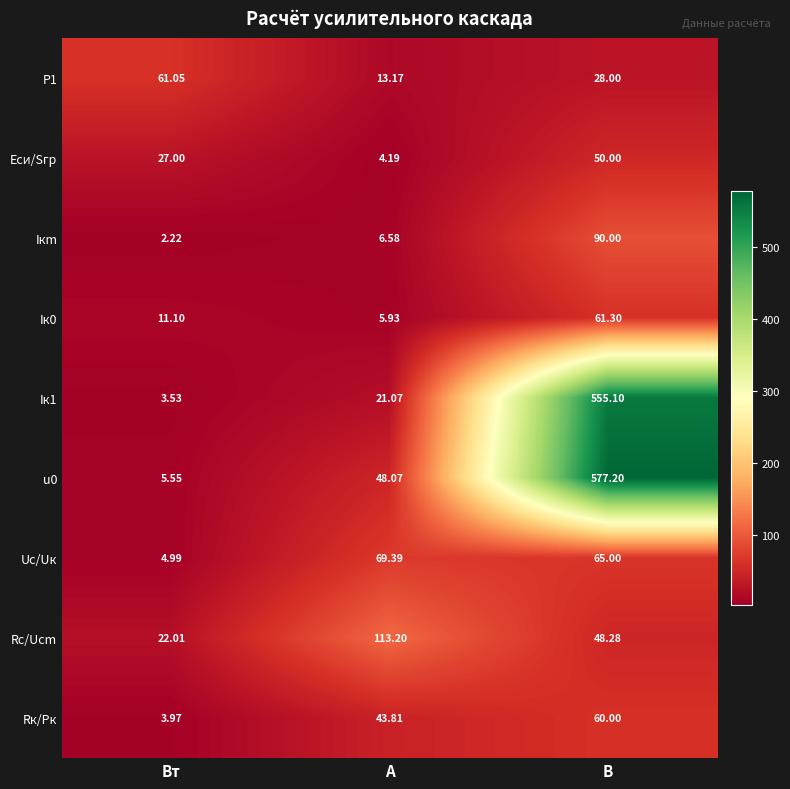

Where is Rс/Uсm nearest to the value 67?

В